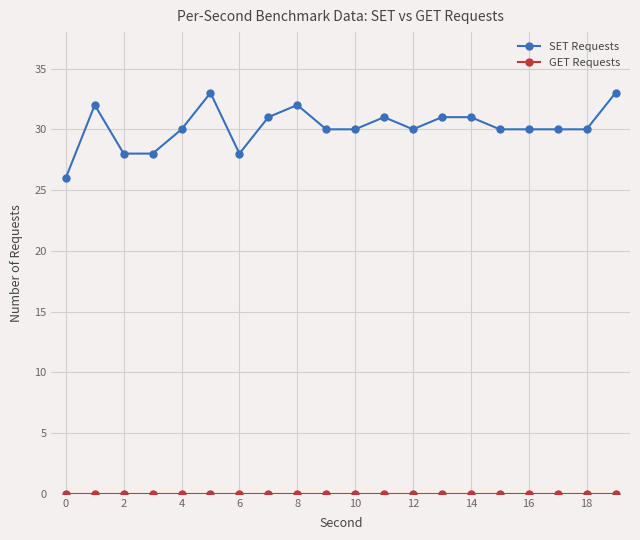

What is the maximum value shown in the chart?

33